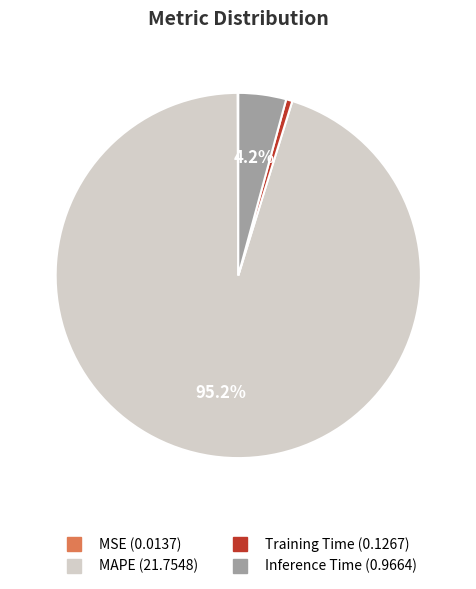

What is the largest slice in the pie chart?

MAPE